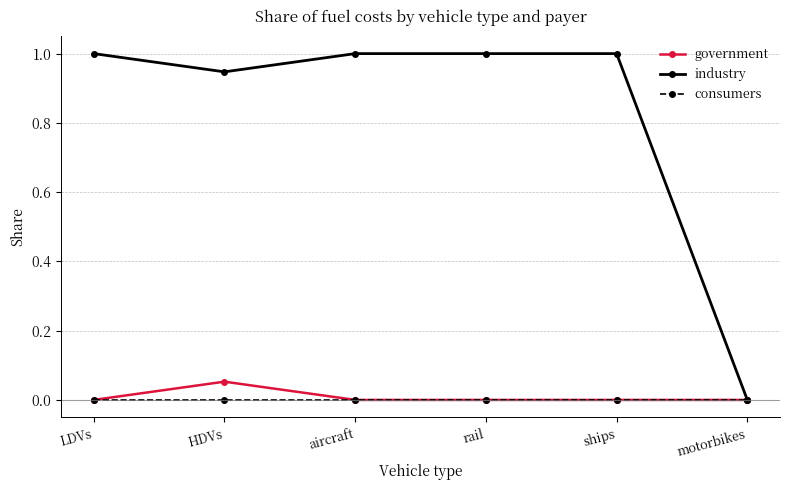

What is the label of the 3rd point from the right?

rail